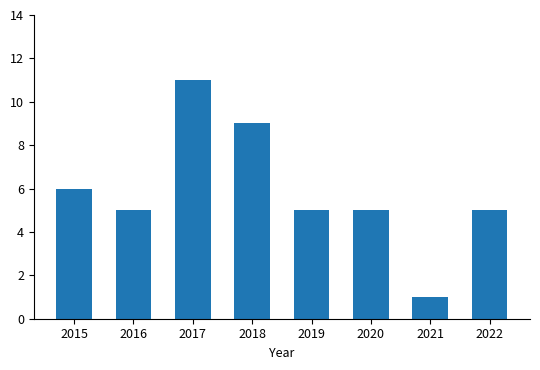

Reading left to right, list all the values displayed in this chart.

6	5	11	9	5	5	1	5